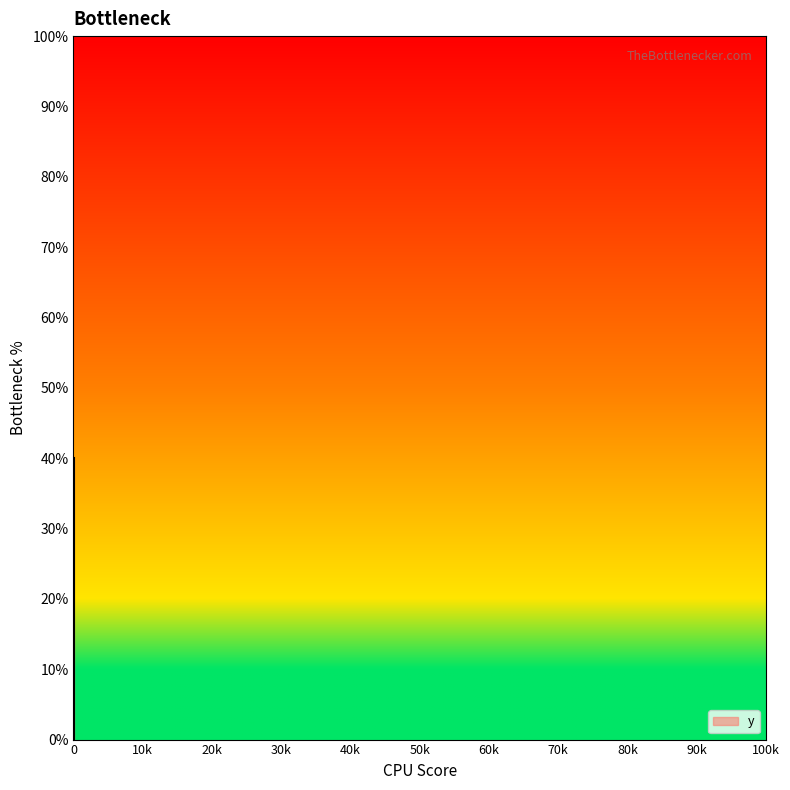

What is the change in value from 82 to 115?

+40